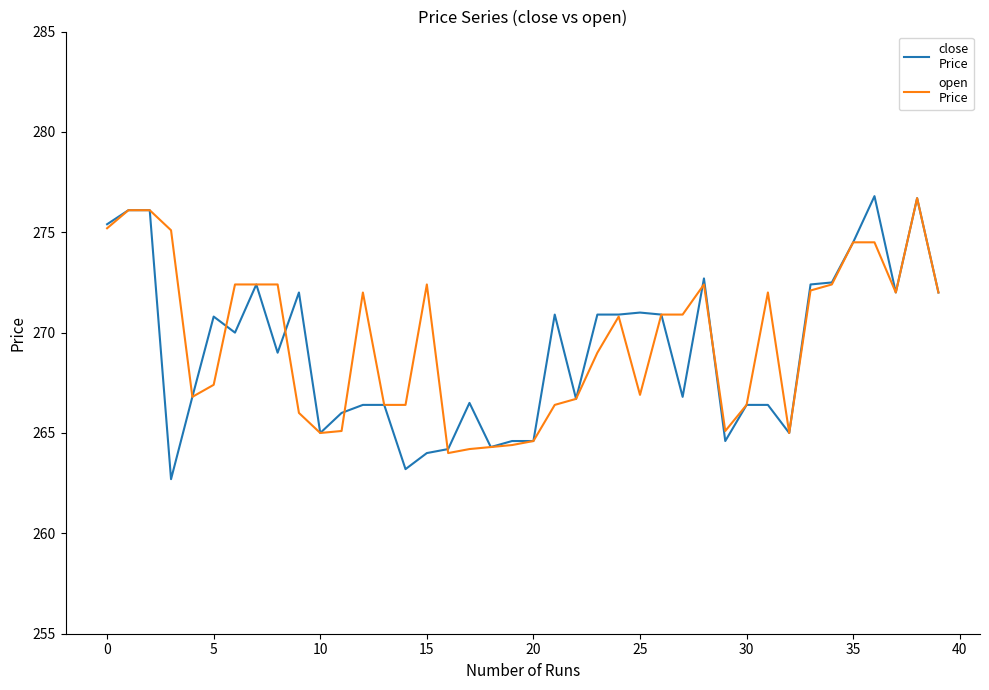

What is the minimum value shown in the chart?

262.7